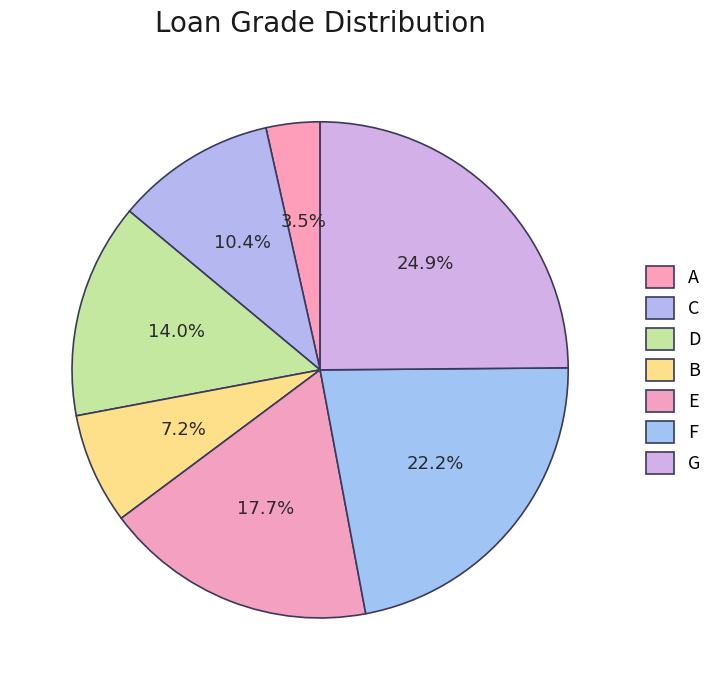

Count the number of slices in the pie.

7